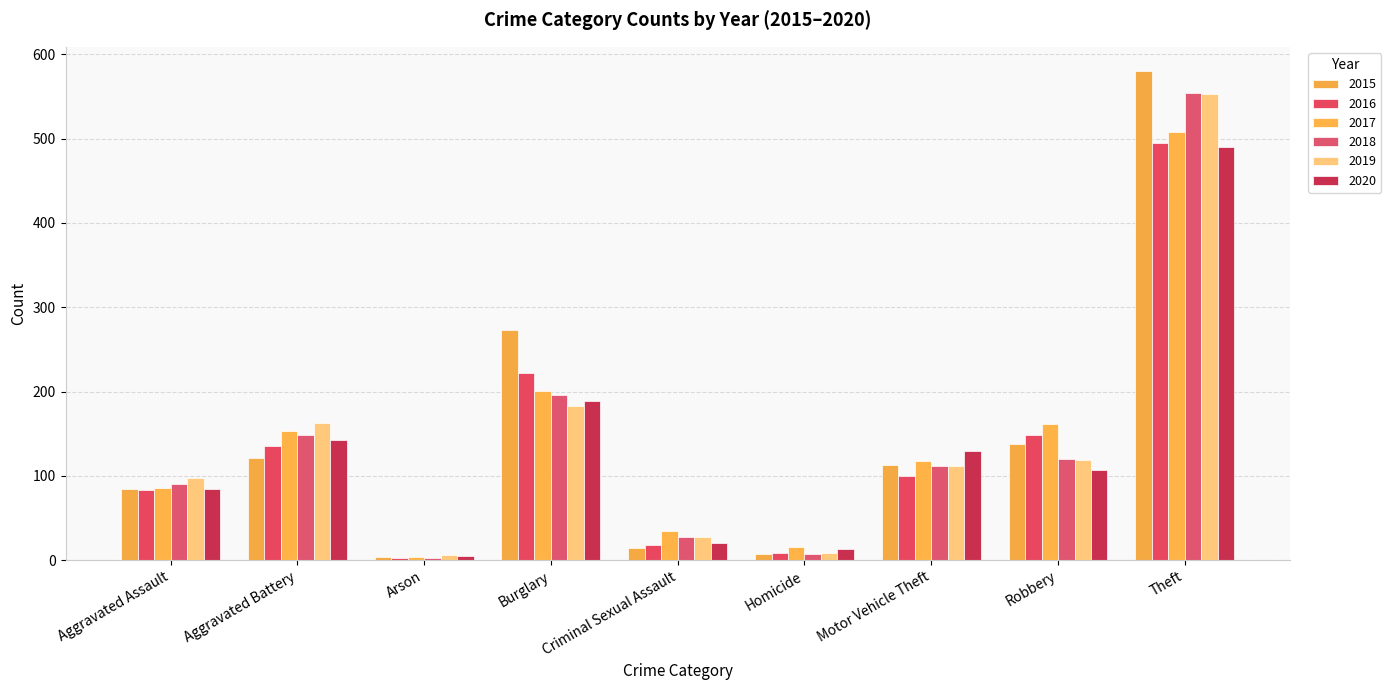

What is the average value of the 2017 series?

142